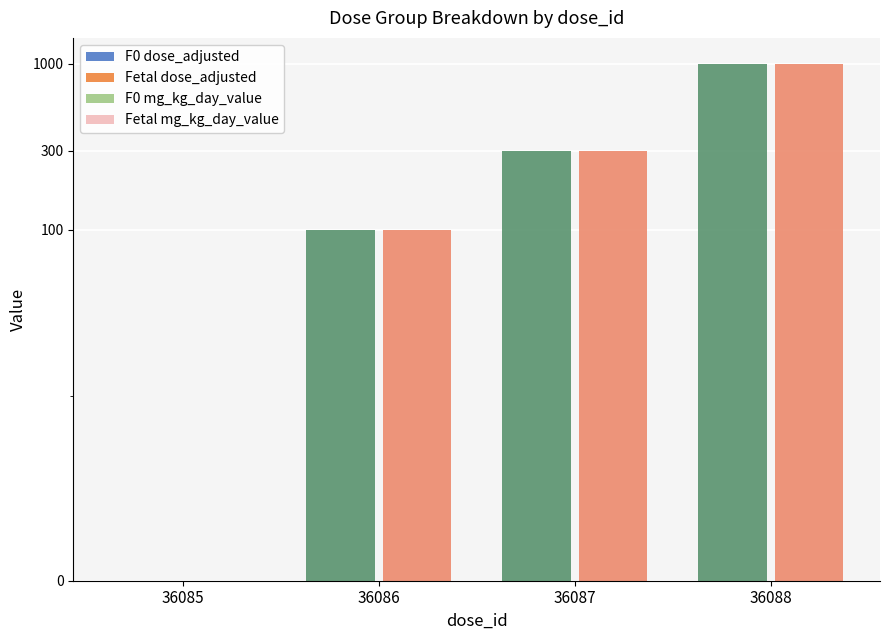

What are all the series names shown in the legend?

F0 dose_adjusted, Fetal dose_adjusted, F0 mg_kg_day_value, Fetal mg_kg_day_value